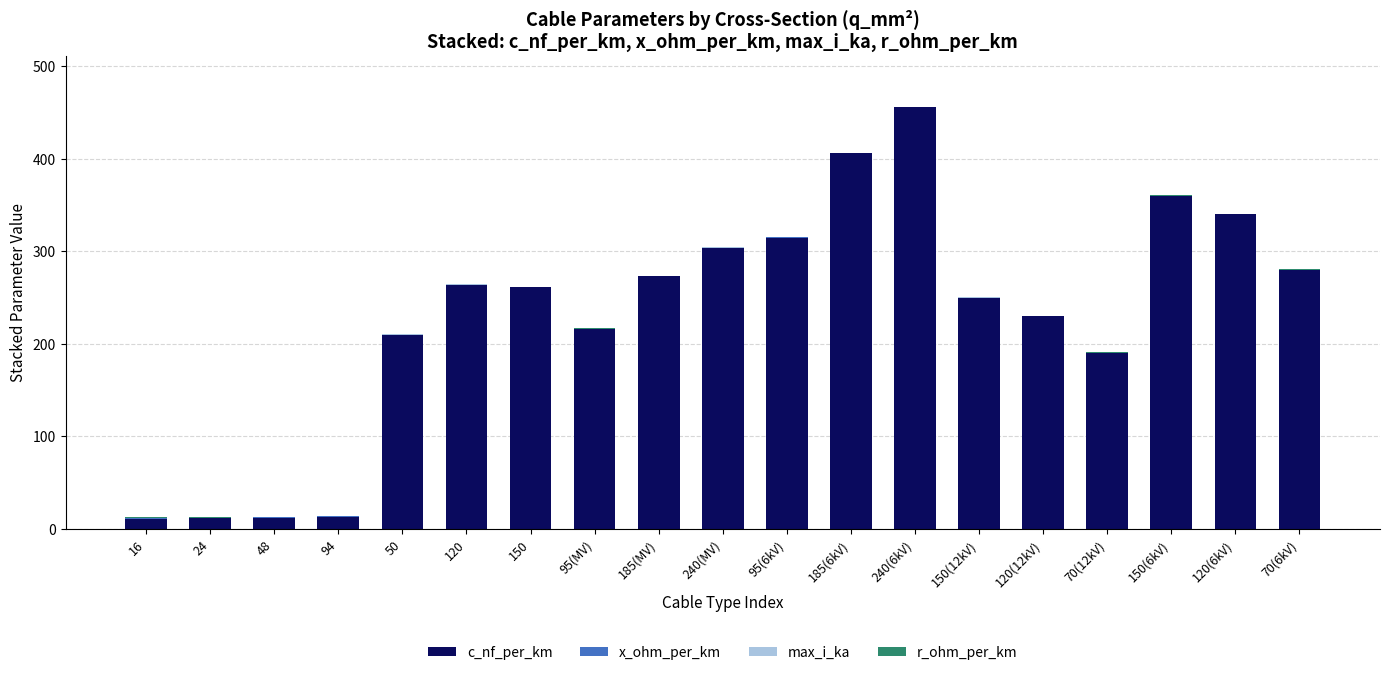

At which label does c_nf_per_km reach its peak?

240(6kV)